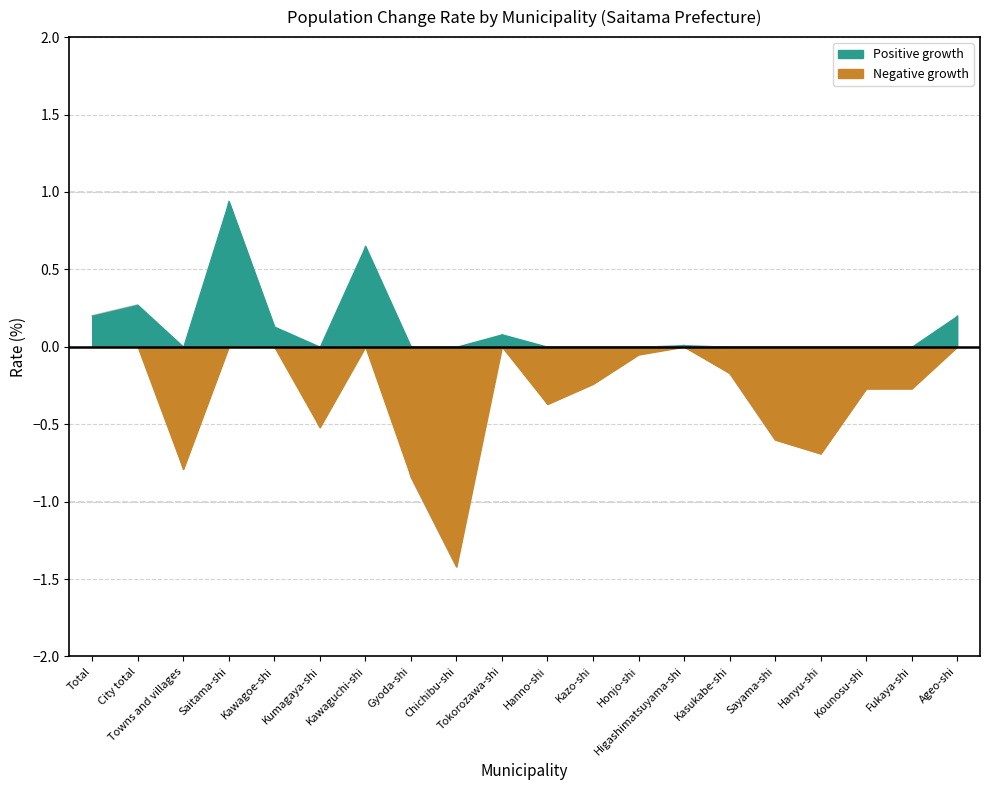

Reading right to left, extract all data points from this chart.

0.2	-0.3	-0.3	-0.7	-0.6	-0.2	0.0	-0.1	-0.2	-0.4	0.1	-1.4	-0.8	0.7	-0.5	0.1	0.9	-0.8	0.3	0.2